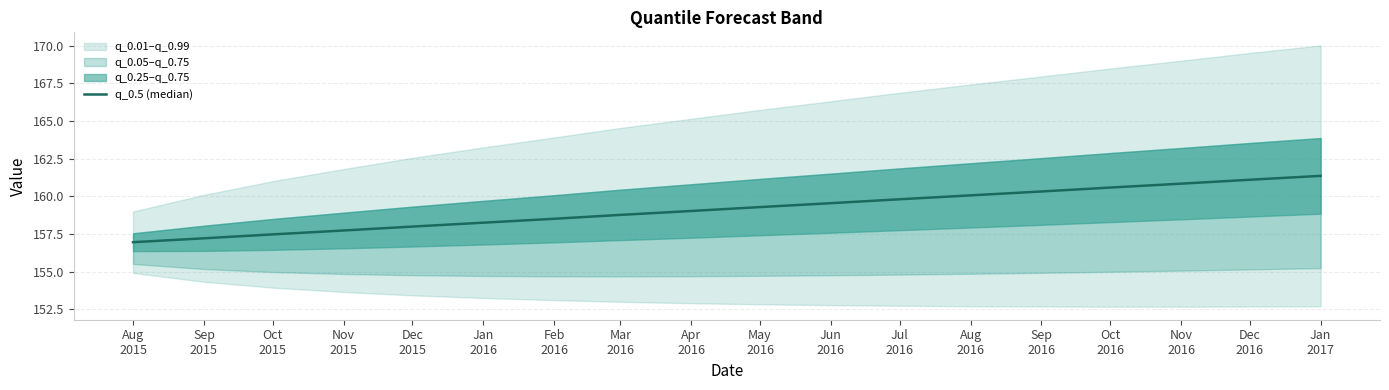

Rank the categories by value from lowest to highest.

Aug
2015, Sep
2015, Oct
2015, Nov
2015, Dec
2015, Jan
2016, Feb
2016, Mar
2016, Apr
2016, May
2016, Jun
2016, Jul
2016, Aug
2016, Sep
2016, Oct
2016, Nov
2016, Dec
2016, Jan
2017